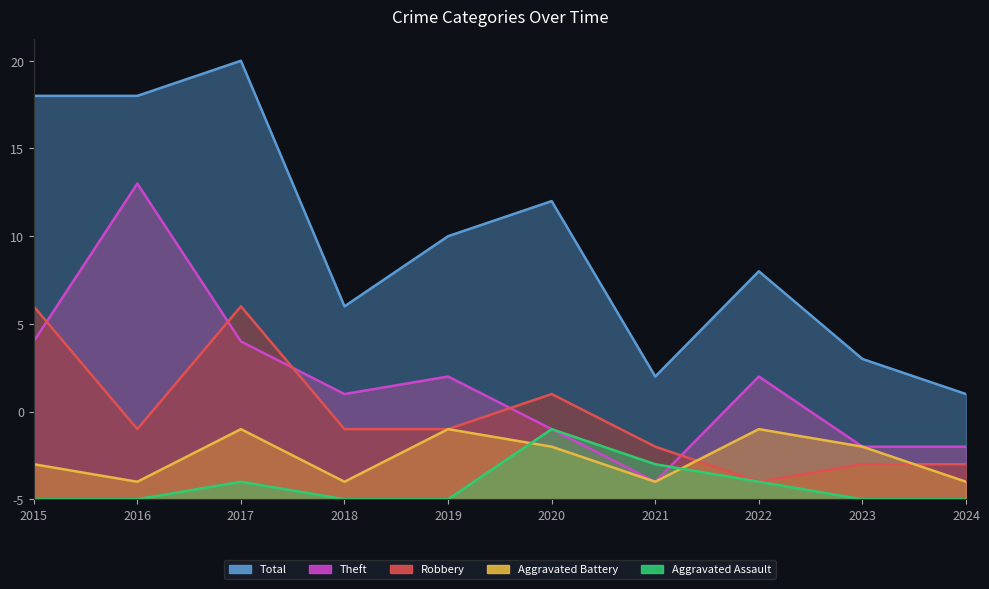

Between 2015 and 2017, which series saw the biggest shift?

Aggravated Battery